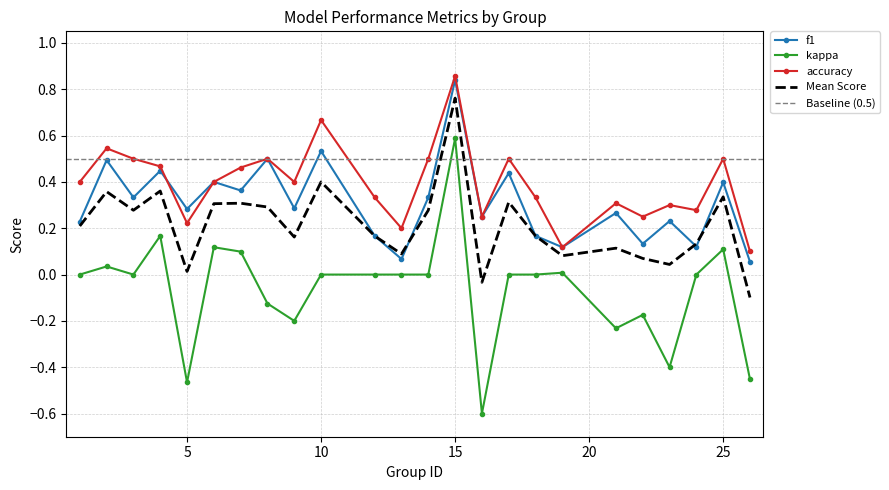

The f1 series shows 0.4 at 6. True or false?

True